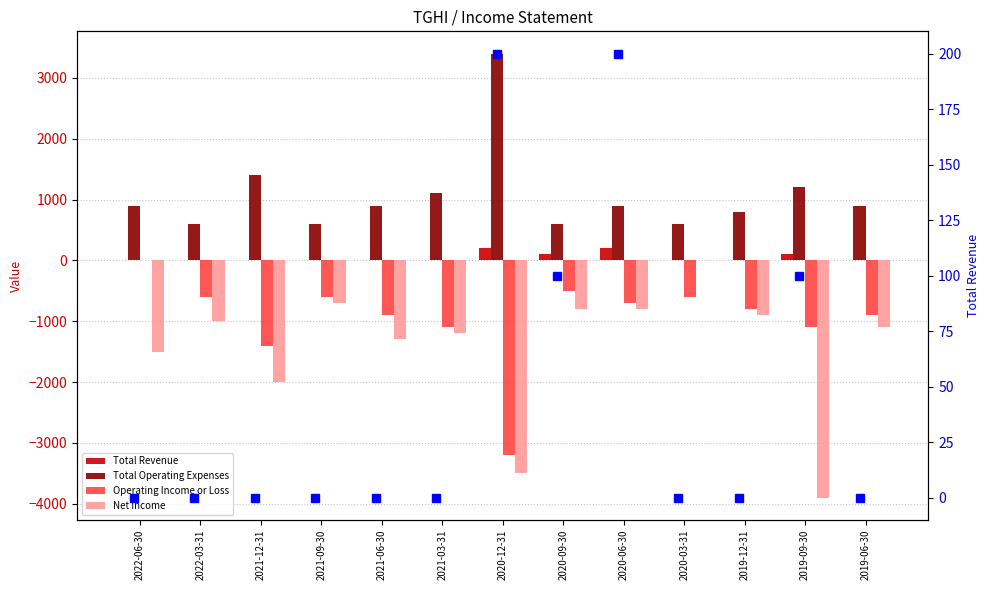

At which label is Operating Income or Loss closest to -1600?

2021-12-31